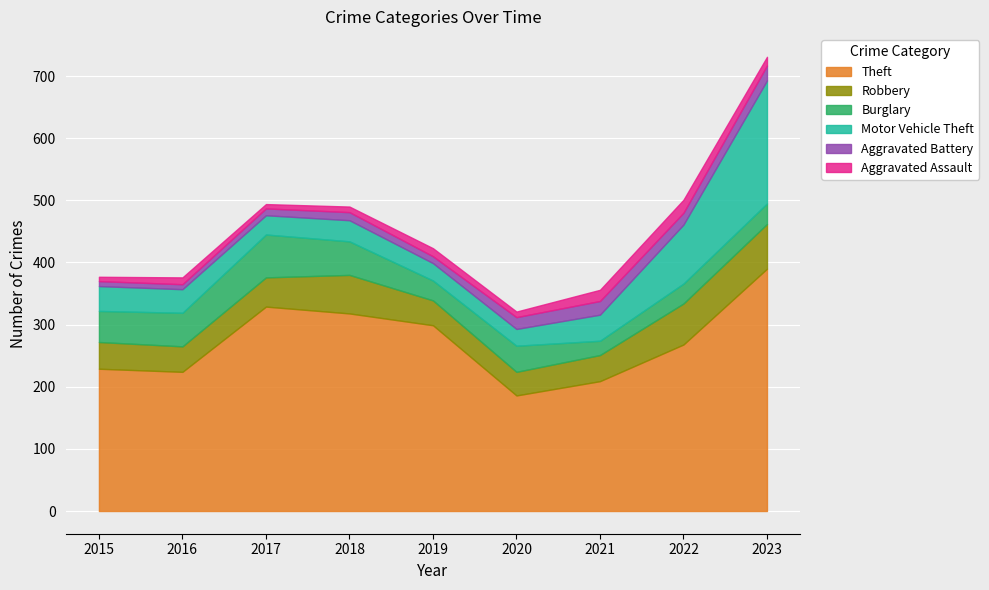

Does the chart display data point markers on the line(s)?

No